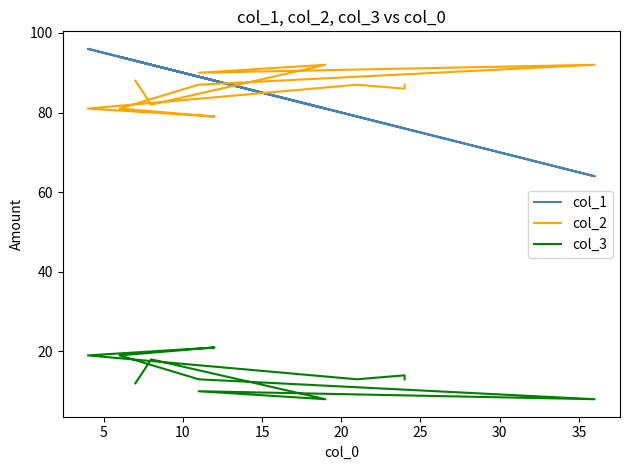

True or false: col_3 and col_1 intersect in this chart.

False